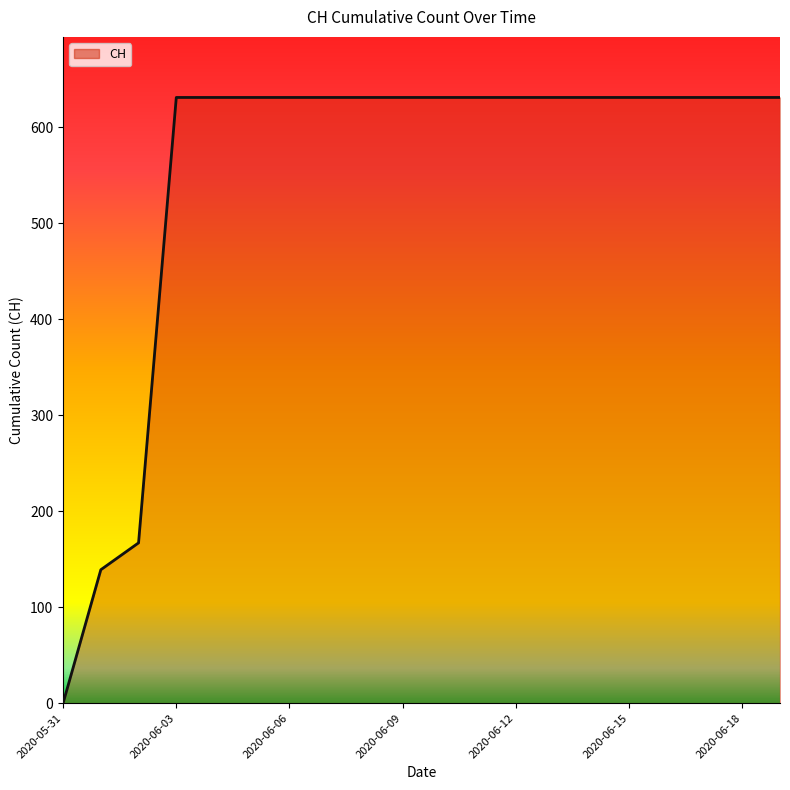

What is the greatest value displayed?

631